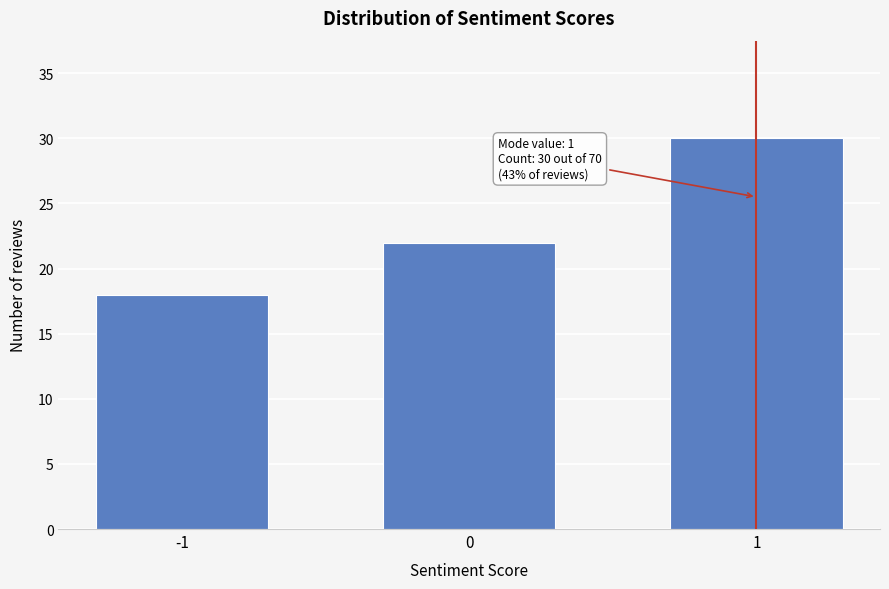

Reading left to right, transcribe all the data shown in this chart.

18	22	30